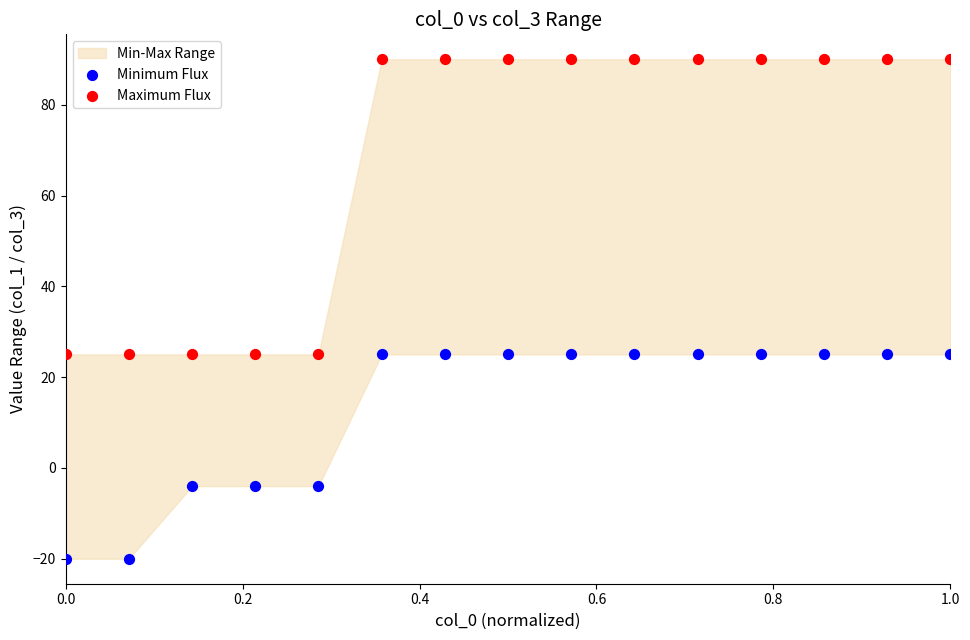

Which series reaches the minimum Y coordinate?

Minimum Flux